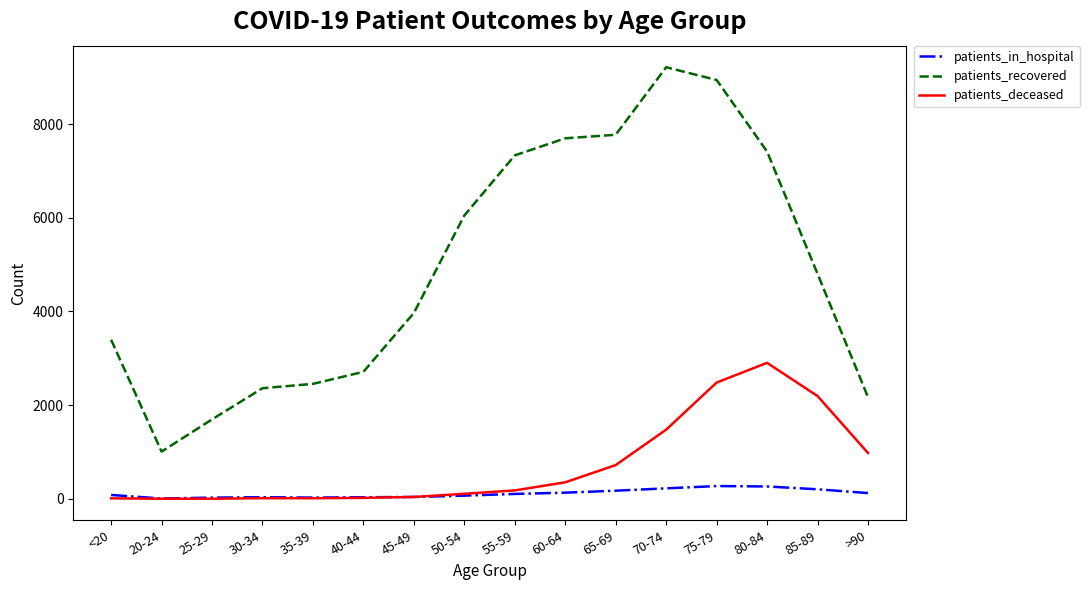

Rank the series at 85-89 from highest to lowest value.

patients_recovered, patients_deceased, patients_in_hospital